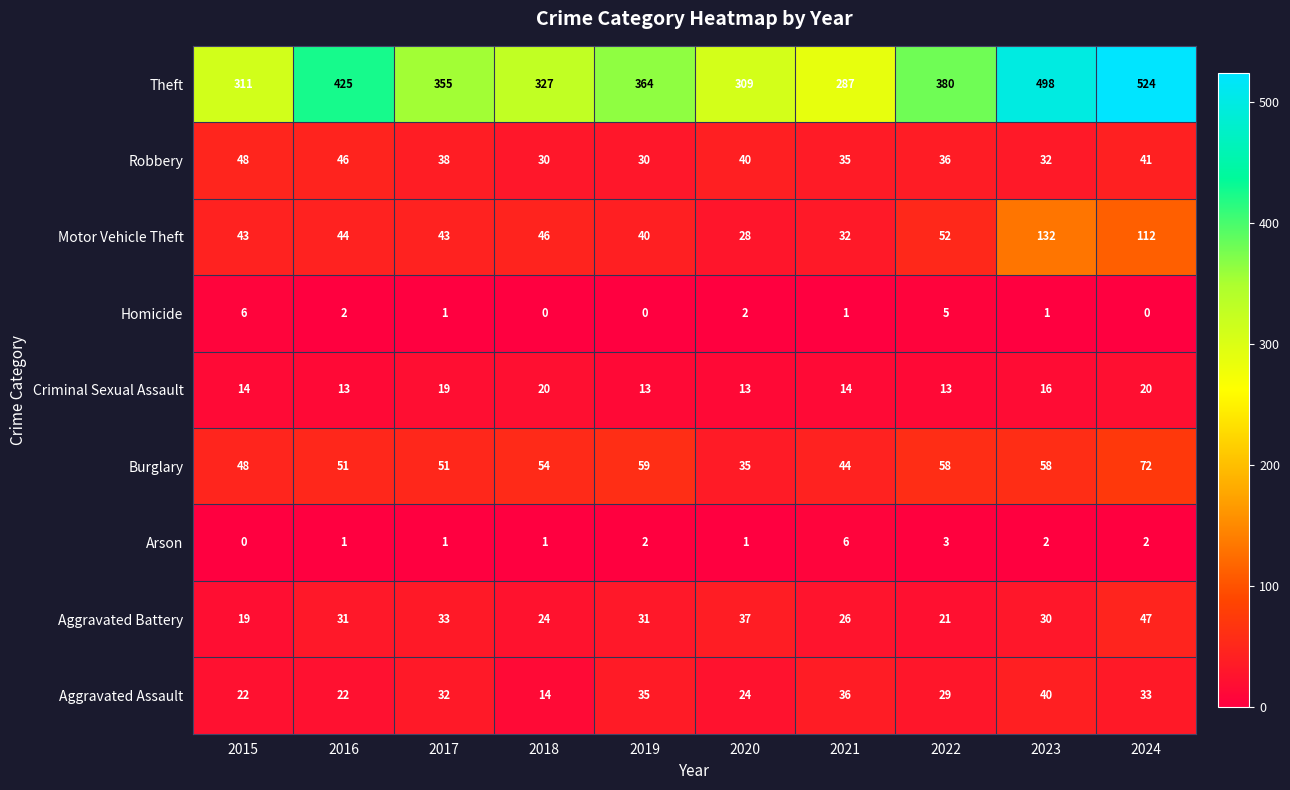

The Motor Vehicle Theft series shows 52 at 2019. True or false?

False